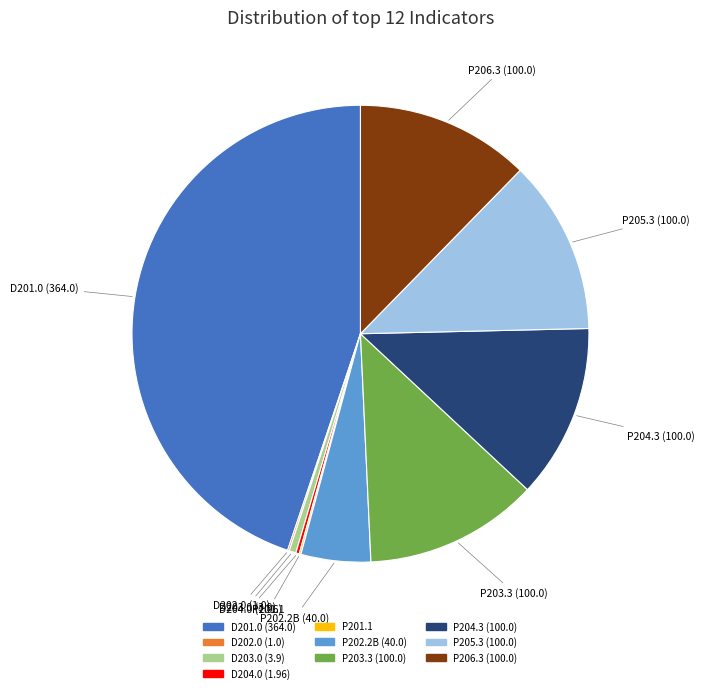

Is there a majority slice in this chart?

No